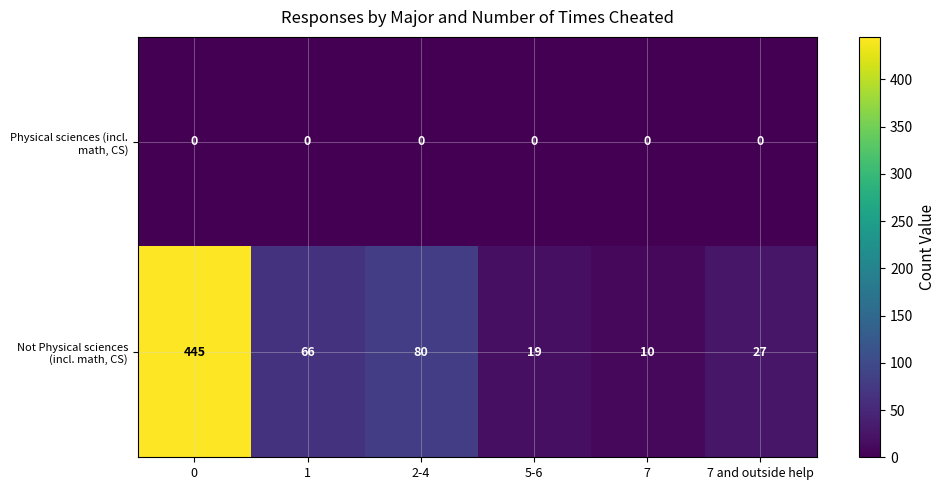

Rank the series by their average value, from highest to lowest.

Not Physical sciences (incl. math, CS), Physical sciences (incl. math, CS)